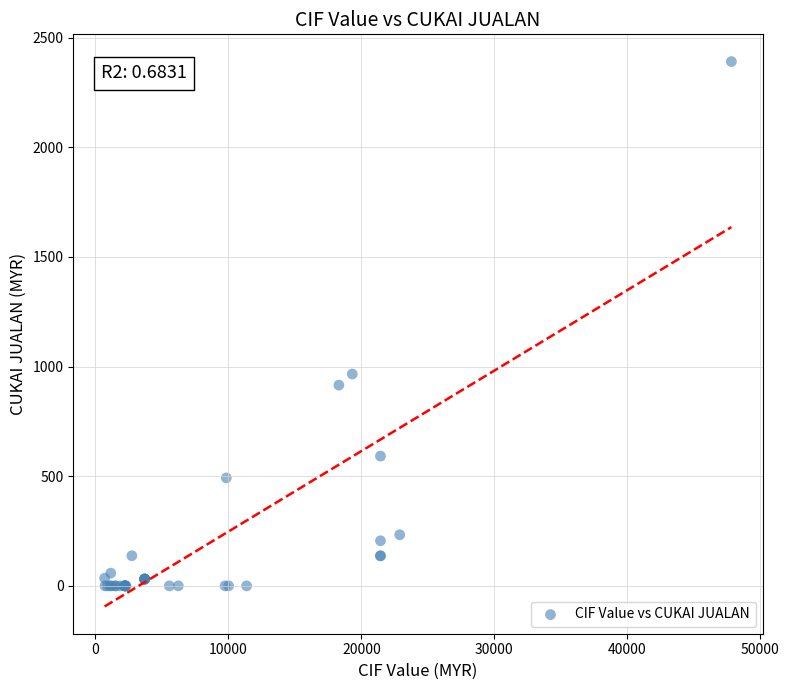

What Y value in the scatter plot is closest to 1195?

966.0